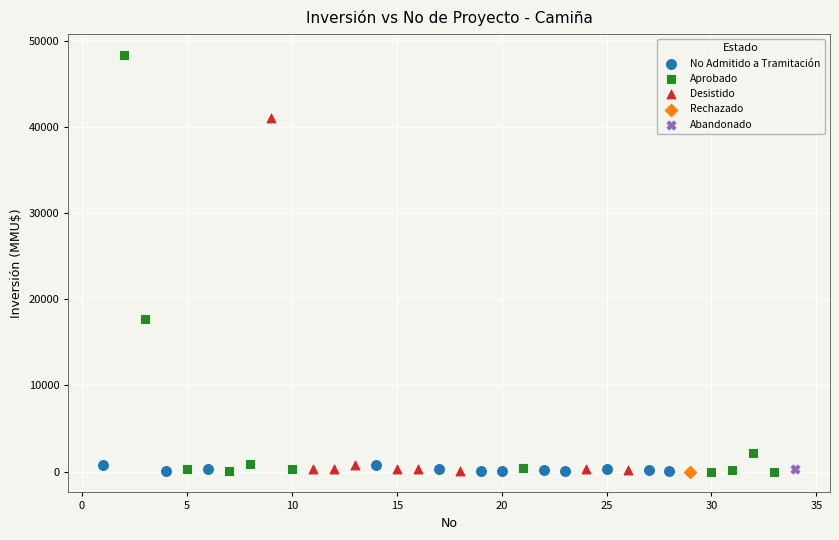

What are all the series names shown in the legend?

No Admitido a Tramitación, Aprobado, Desistido, Rechazado, Abandonado